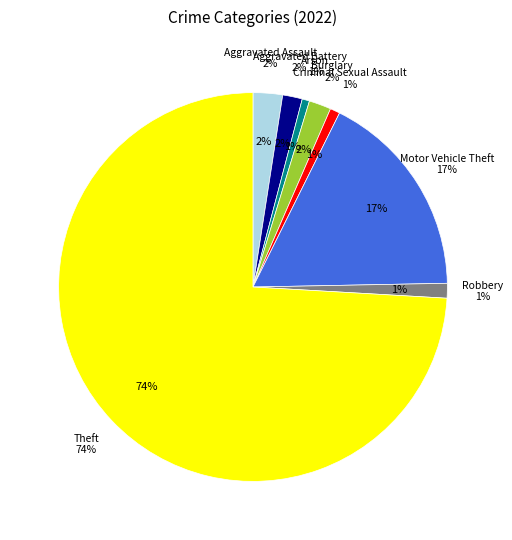

True or false: Arson accounts for 15% of the total.

False